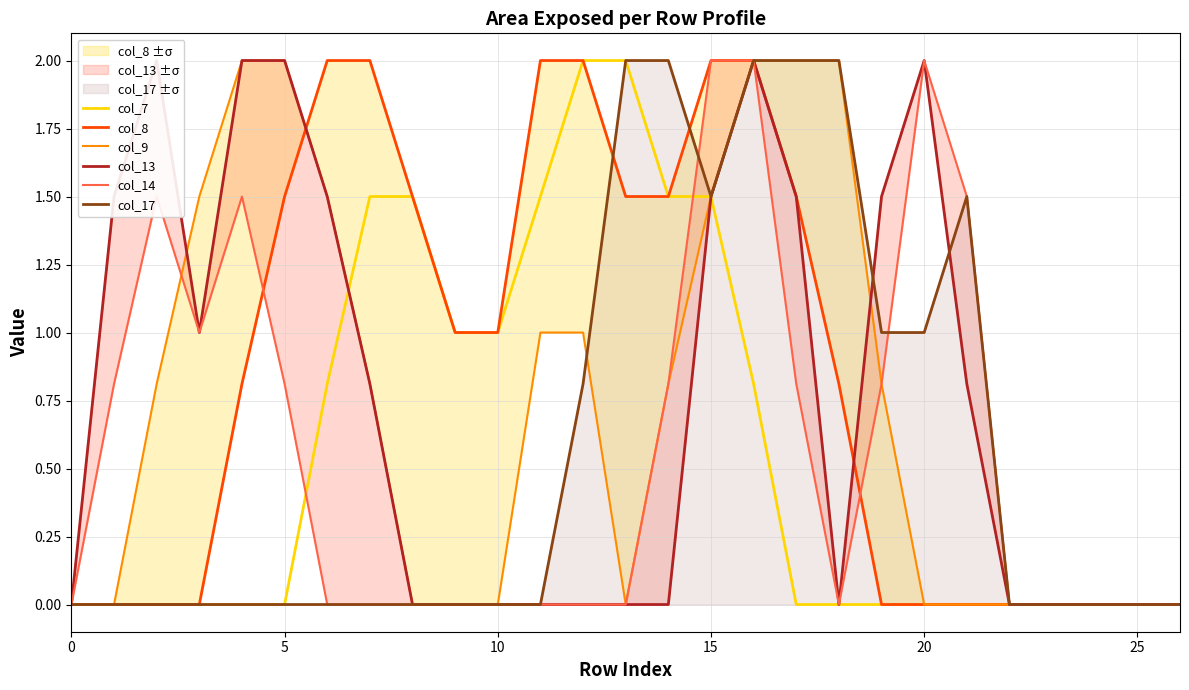

Rank the series at 18 from highest to lowest value.

col_9, col_17, col_8, col_7, col_13, col_14